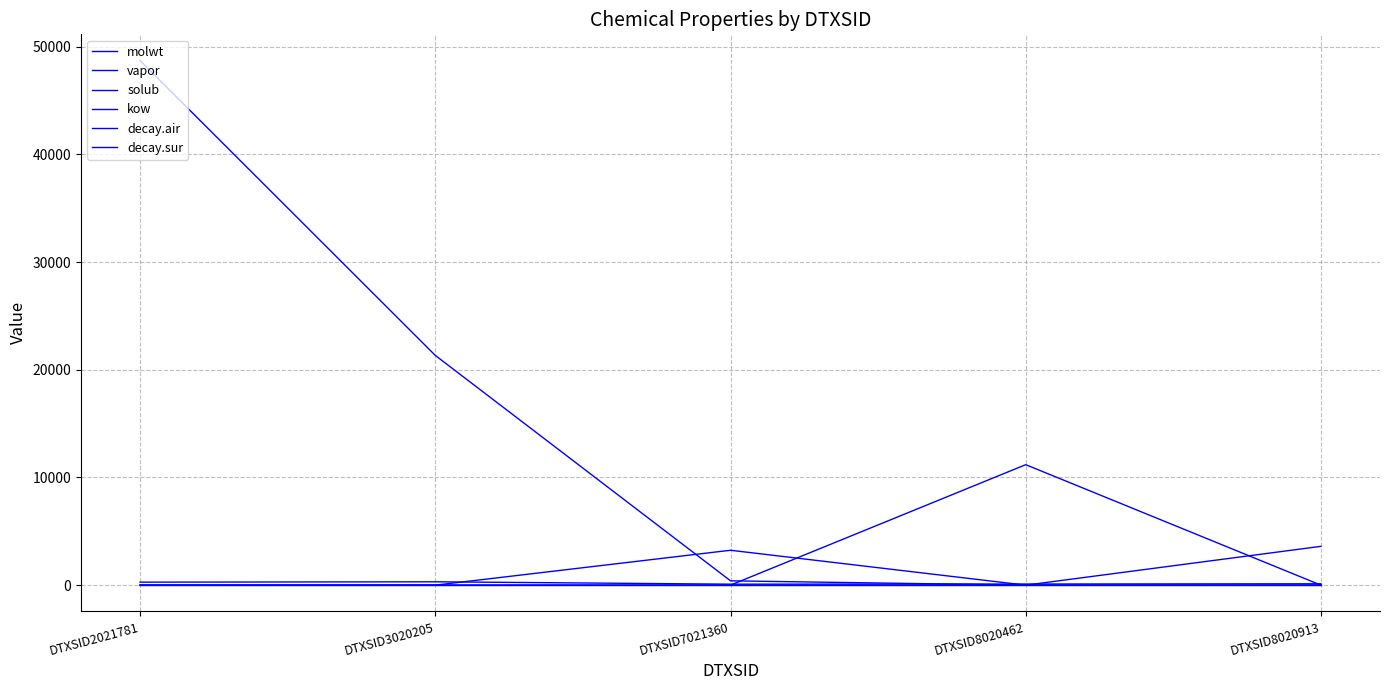

Does the chart display data point markers on the line(s)?

No